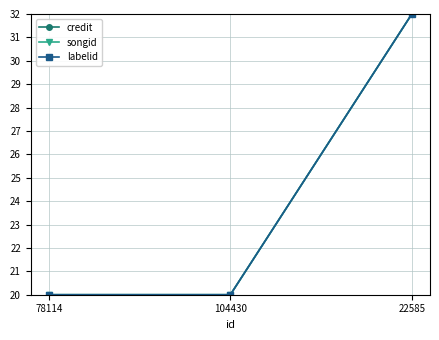

At which label is labelid closest to 26?

78114